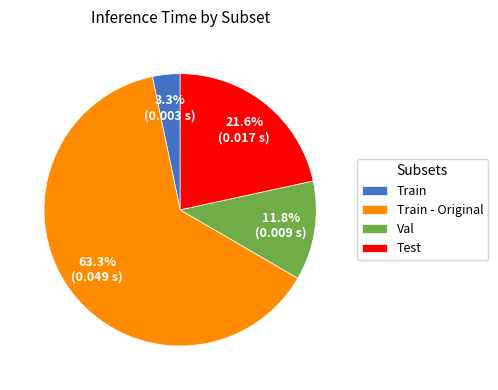

What percentage is NOT represented by Val?

88.2%